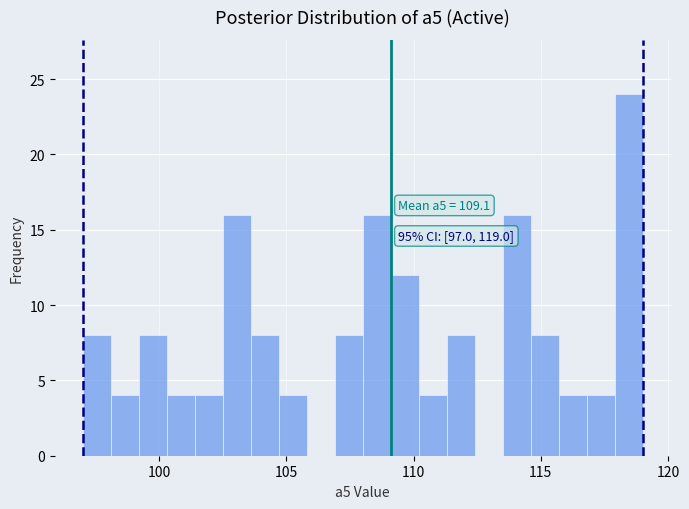

Around what value on the x-axis is the tallest bar? Give the approximate position of its centre, as read against the axis.

118.5